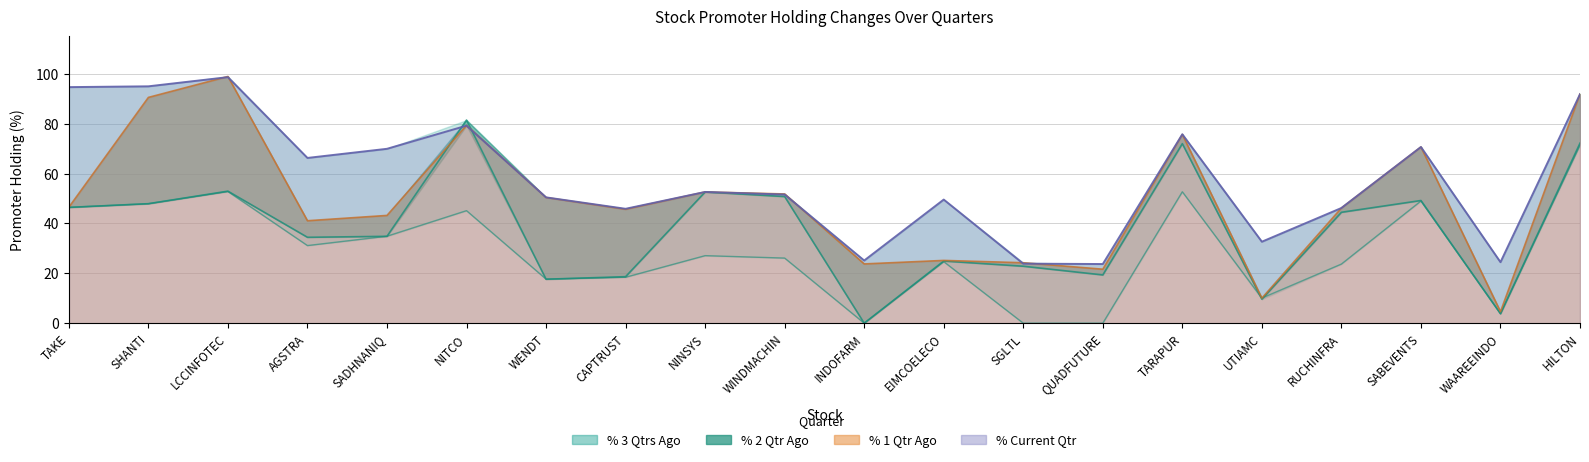

How many lines are shown in the chart?

4